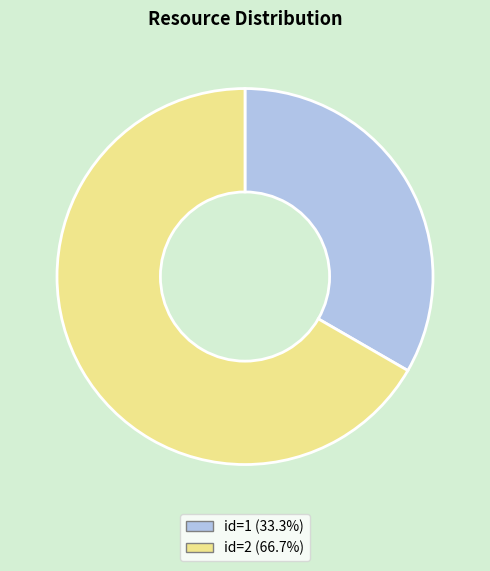

Does any single category account for the majority?

Yes